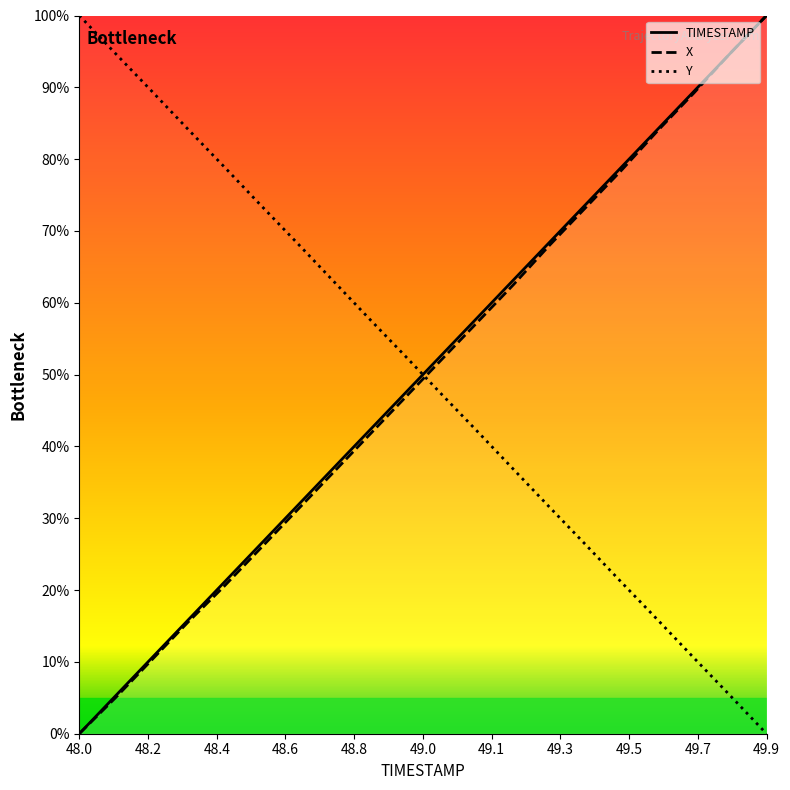

True or false: Y and X cross at least once.

True